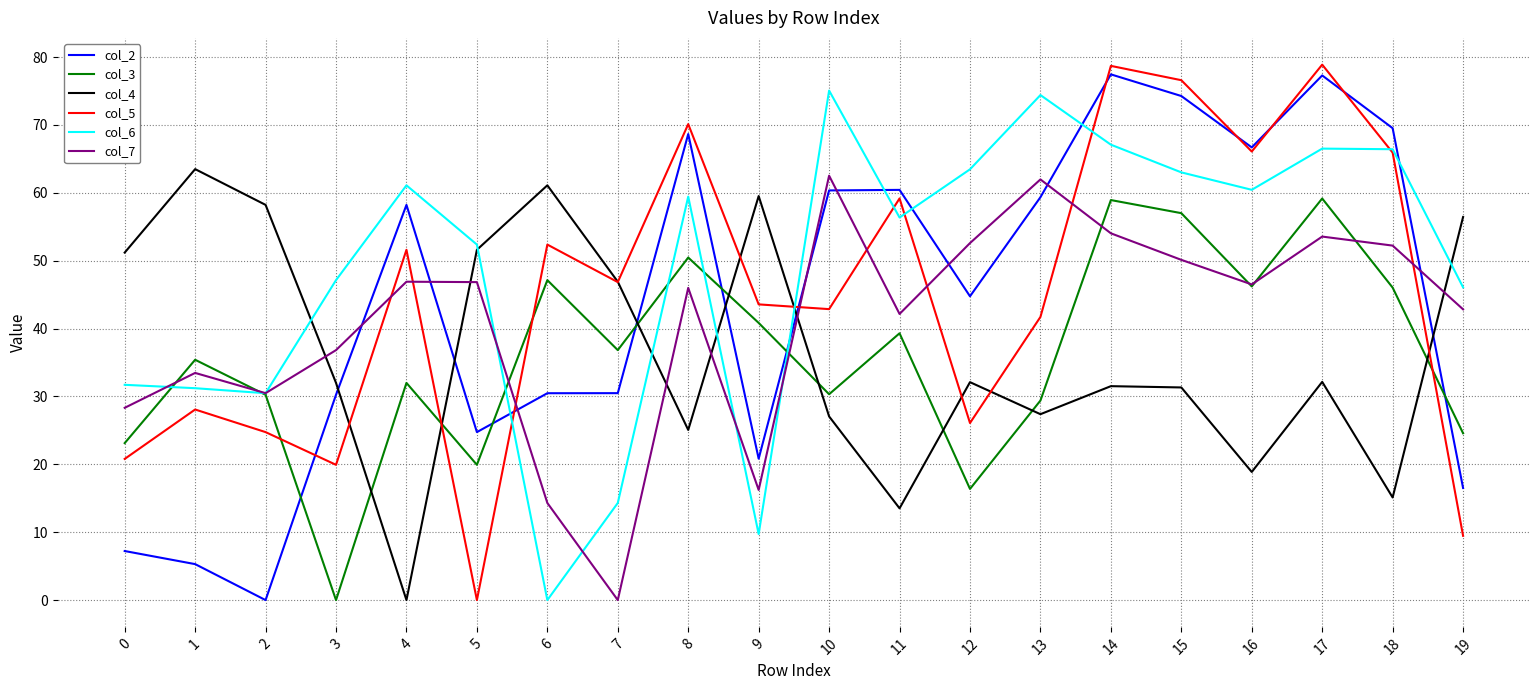

What is the greatest value displayed?

78.9